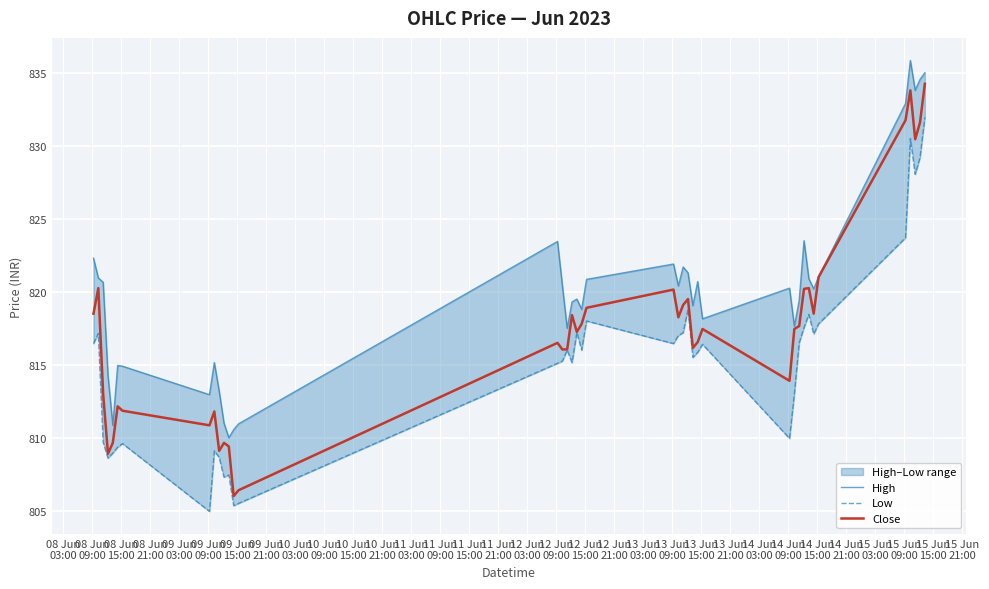

Count the number of categories in the chart.

40